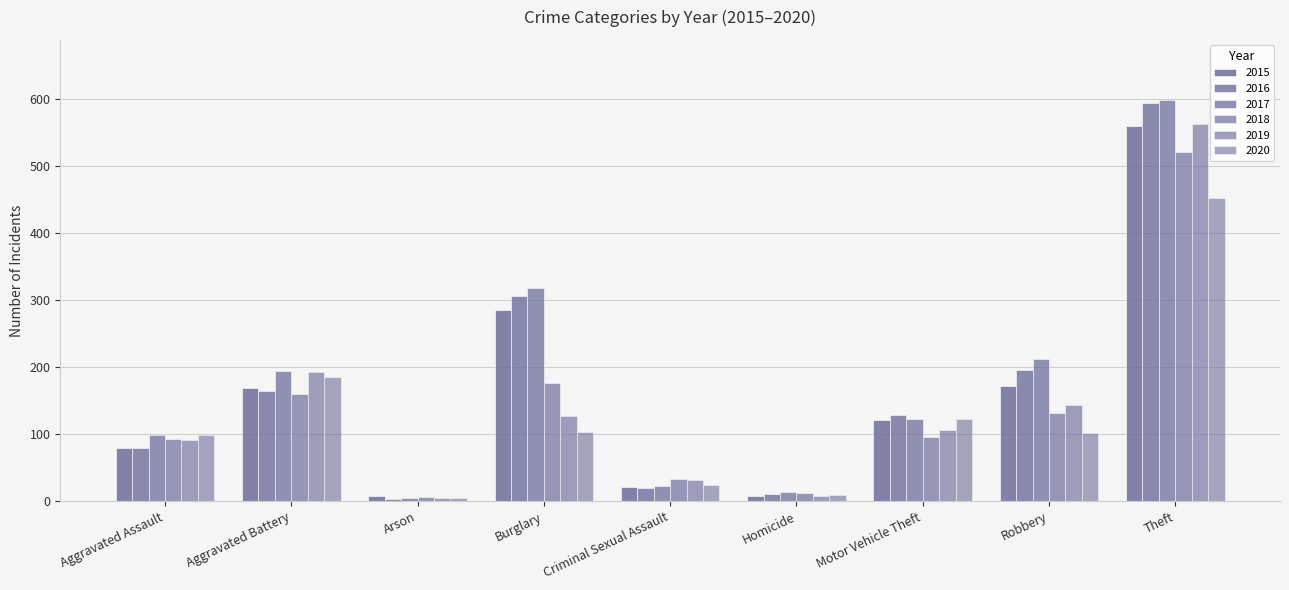

Which has a higher value, Aggravated Battery or Arson?

Aggravated Battery